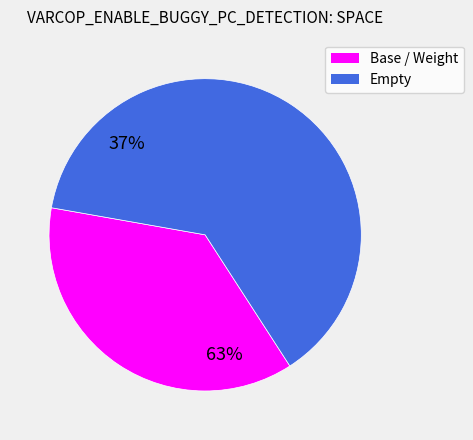

Is there a majority slice in this chart?

Yes